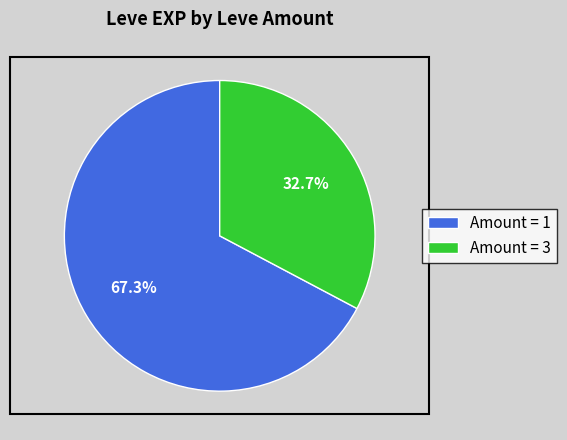

Which category has the biggest portion of the pie?

Amount = 1